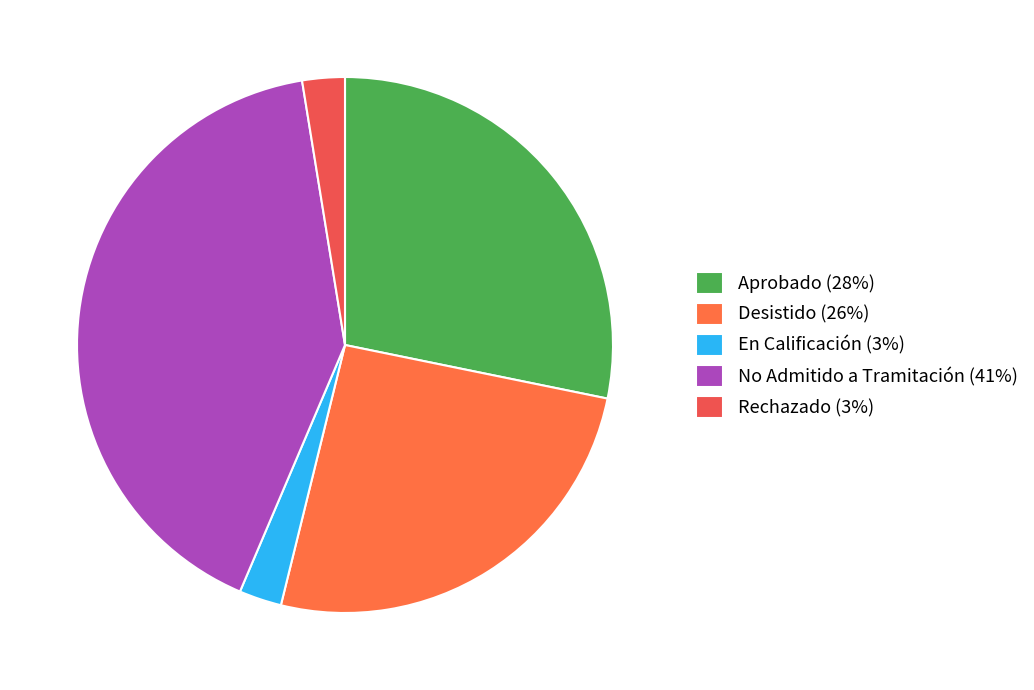

Is there a majority slice in this chart?

No